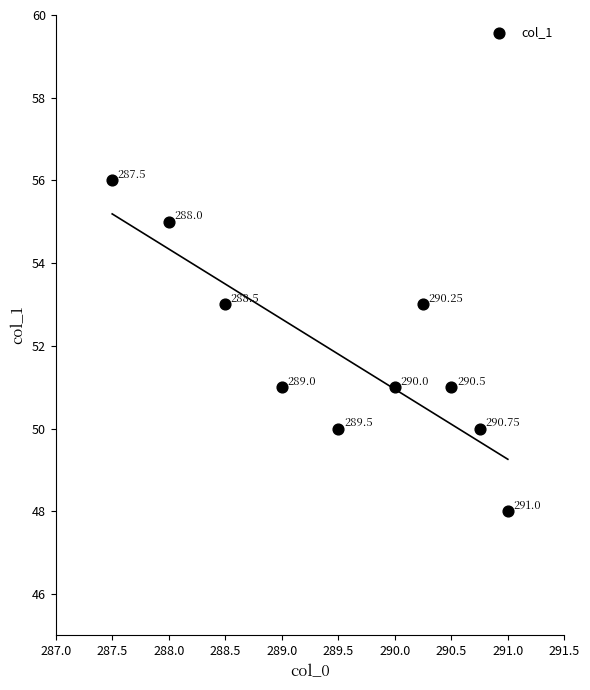

What is the average Y value?

52